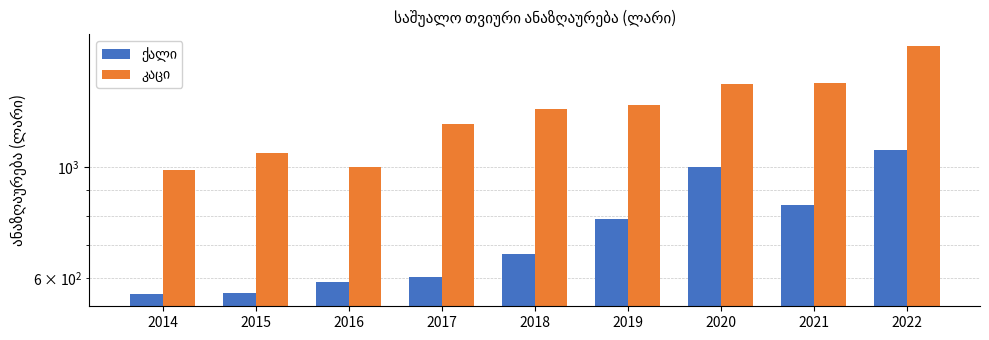

How many bars are there in each group?

2